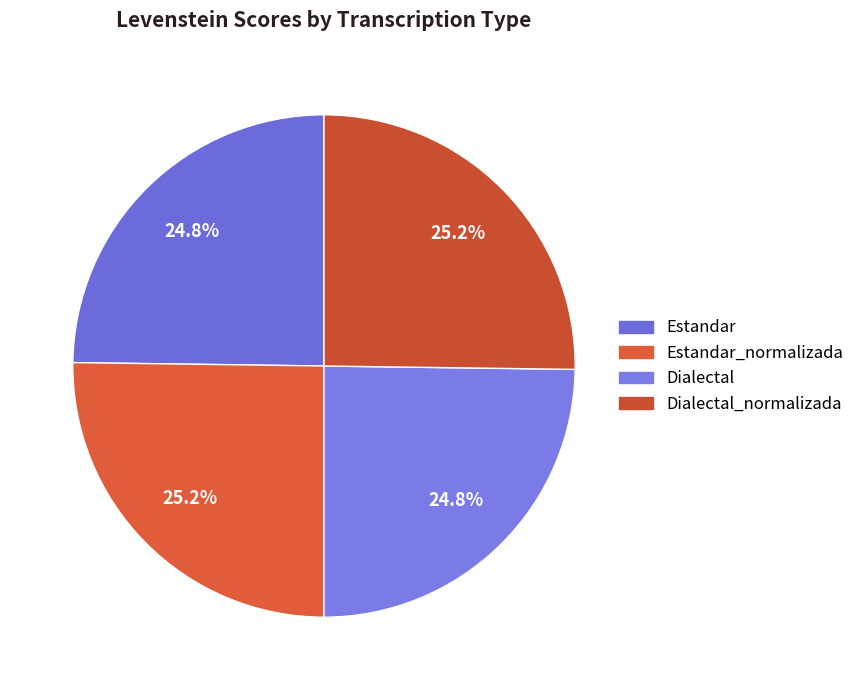

How many slices are in this pie chart?

4